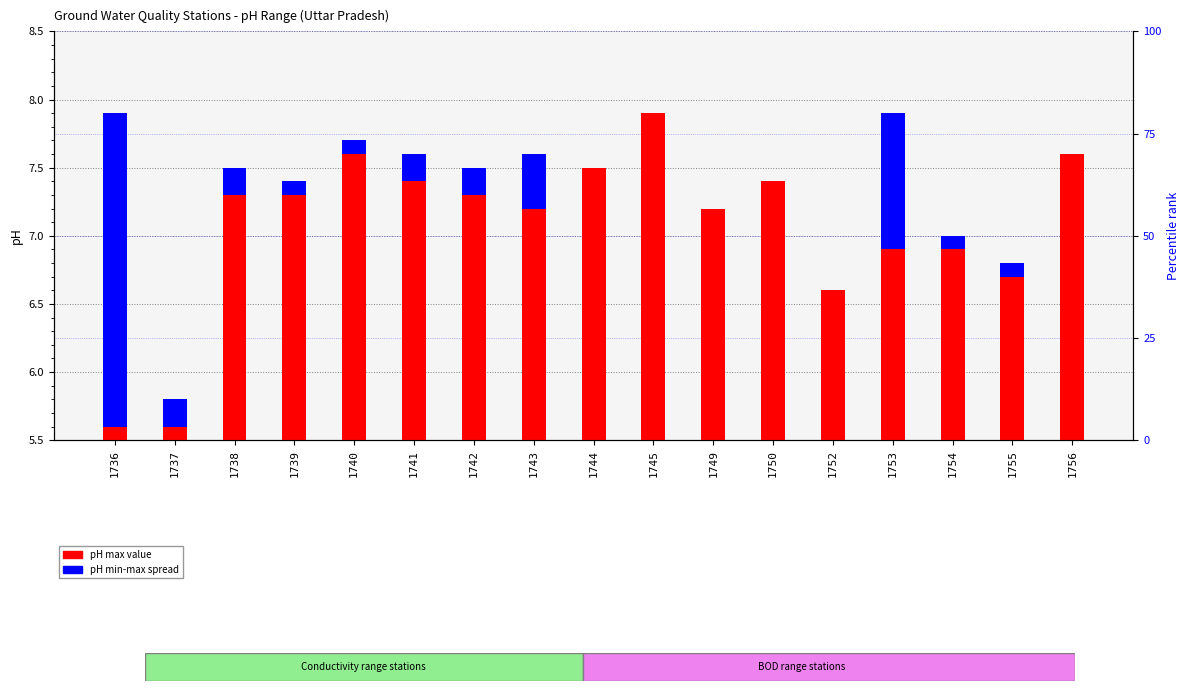

Does the chart contain any negative values?

No